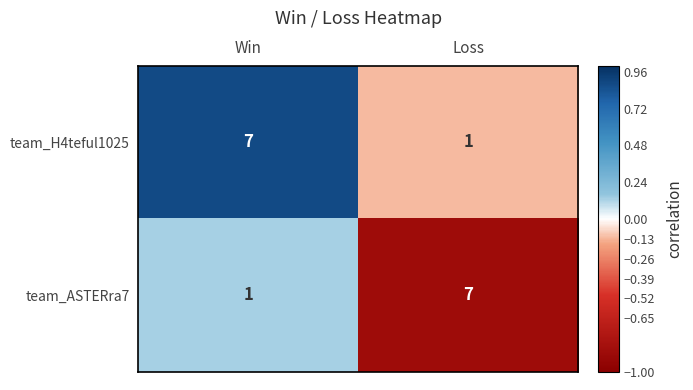

The team_ASTERra7 series shows 7 at Loss. True or false?

True